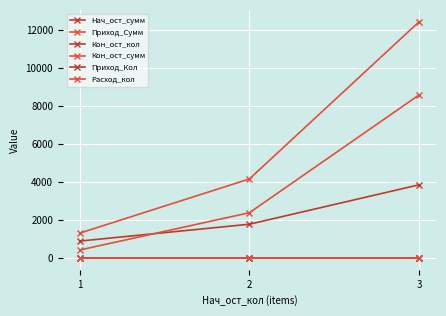

Count the Приход_Кол values in the range 1 to 2.

3